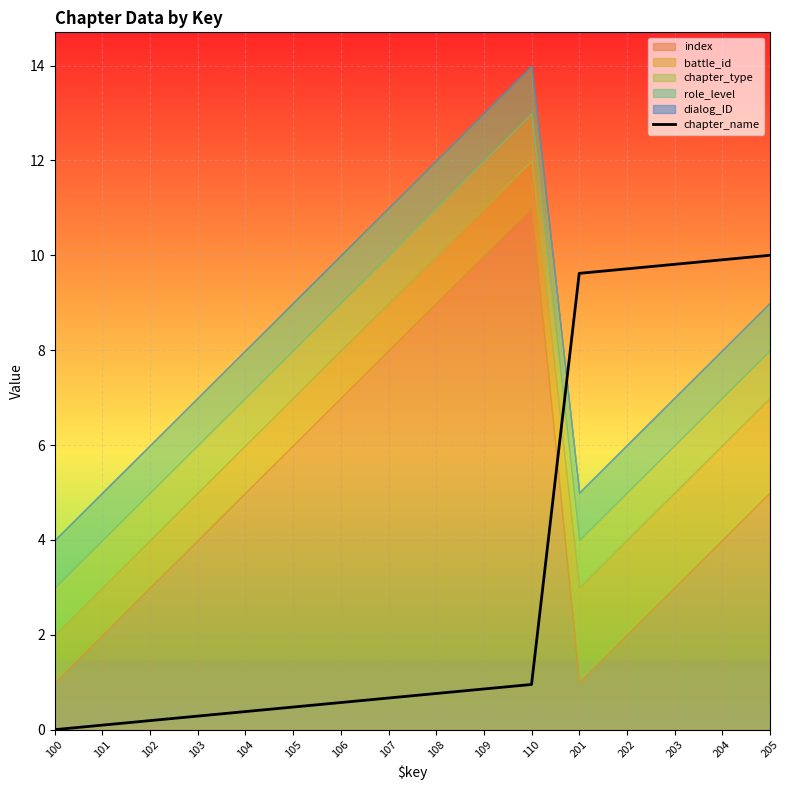

True or false: chapter_name has a value of 14.5 at 201.

False